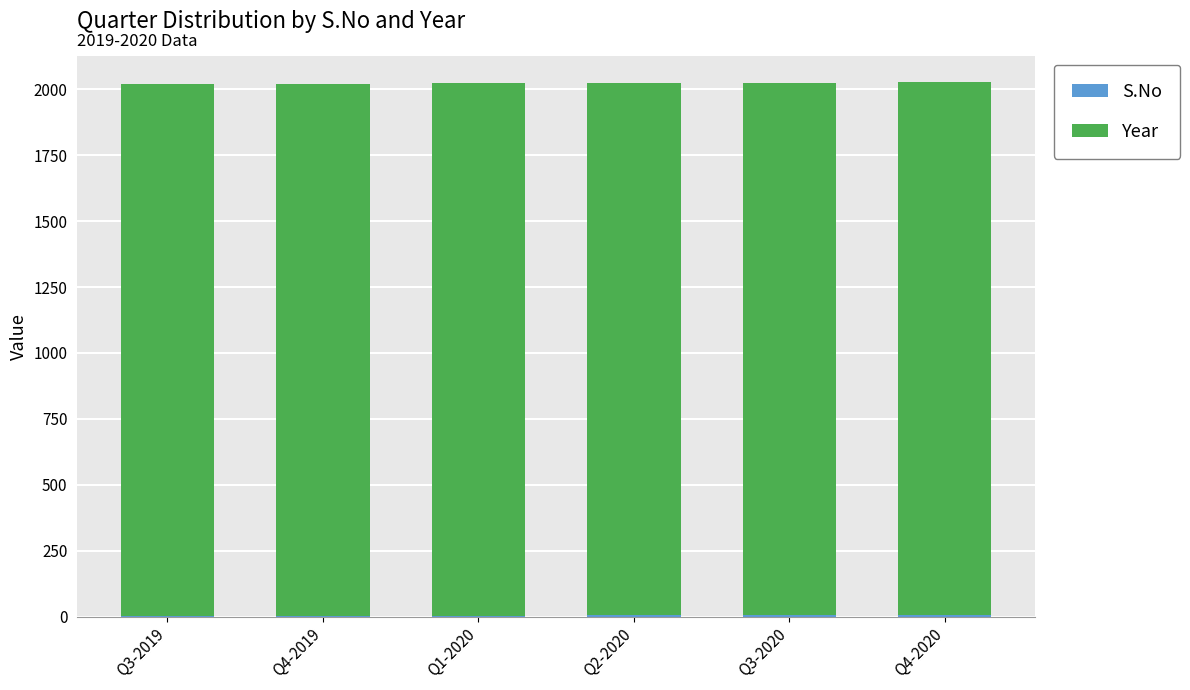

What position from the right is Q2-2020?

3